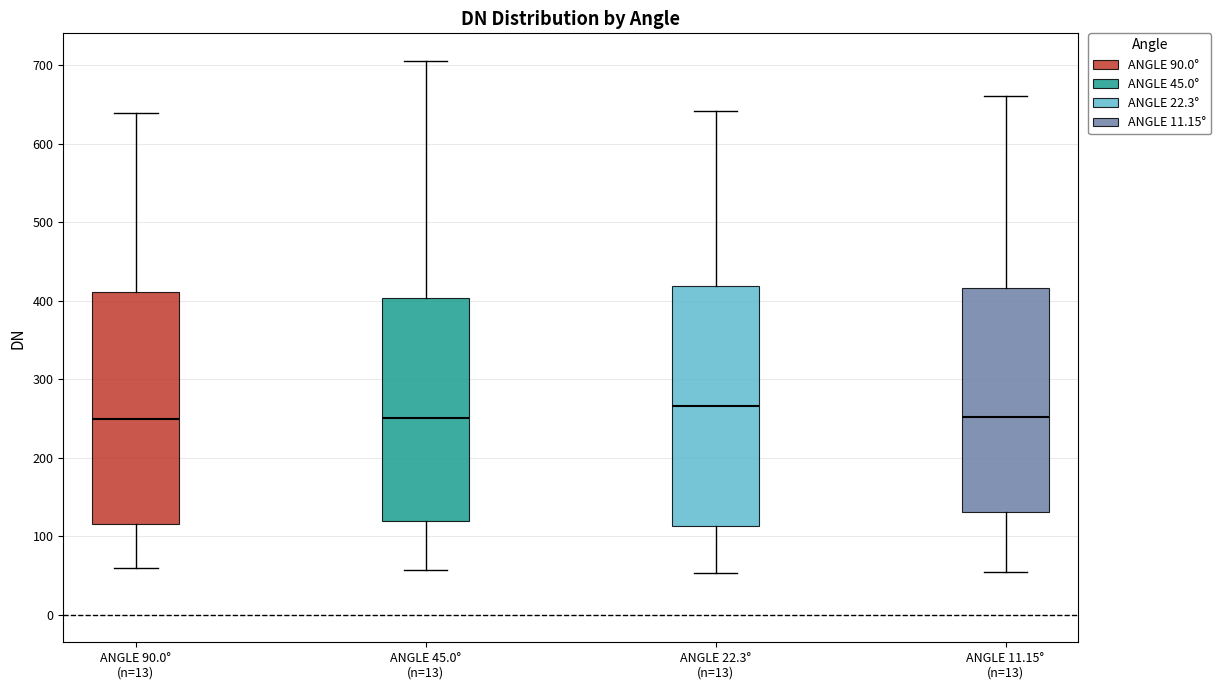

Where does the upper whisker of the box for ANGLE 11.15° (n=13) end on the y-axis? The values are not printed on the chart, so give them approximately, as read against the axis.

660